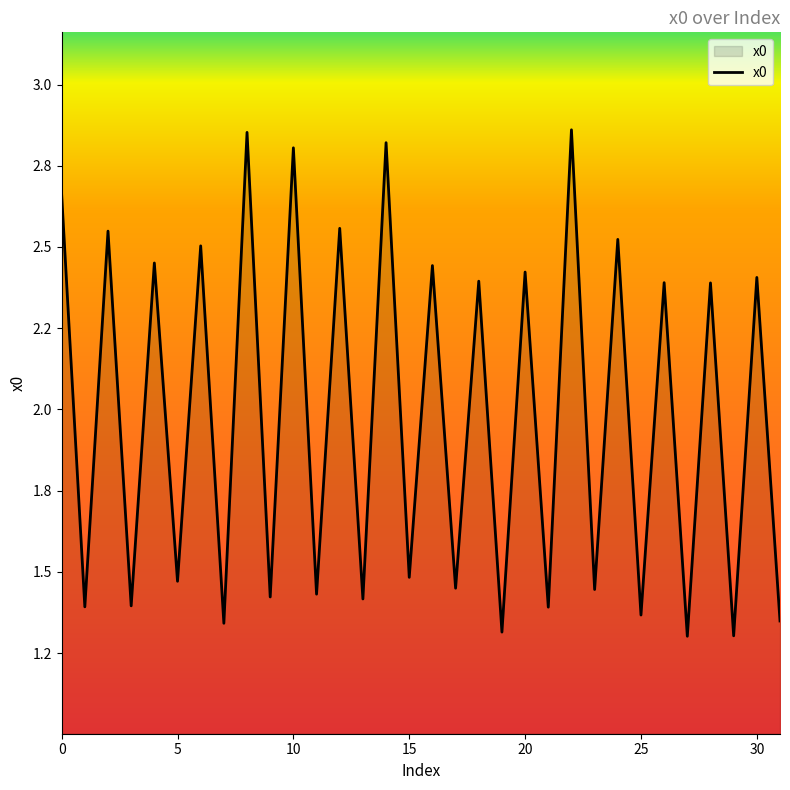

What is the maximum value shown in the chart?

2.9